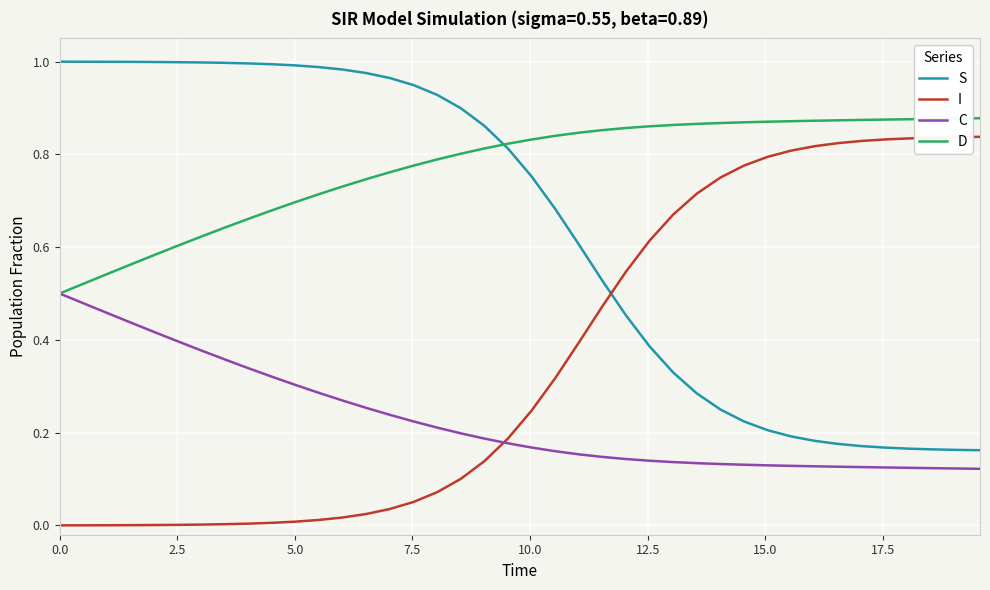

Rank the series by their average value, from lowest to highest.

C, I, S, D